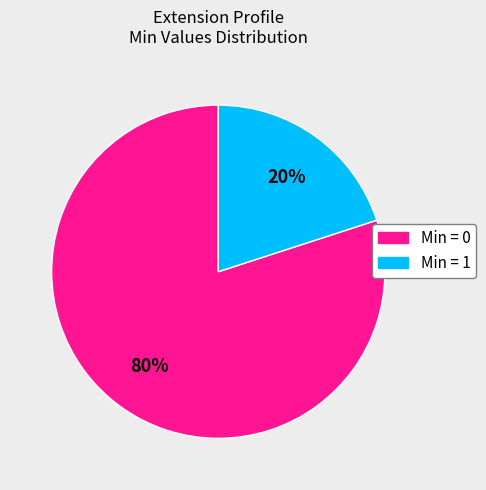

Is there a majority slice in this chart?

Yes